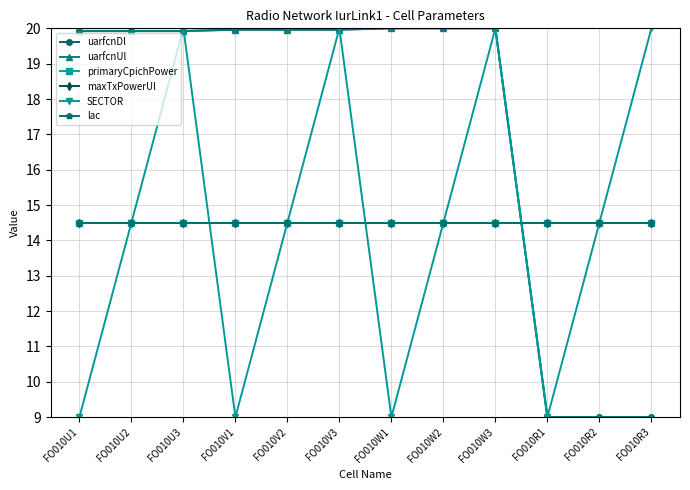

How many lines are shown in the chart?

6